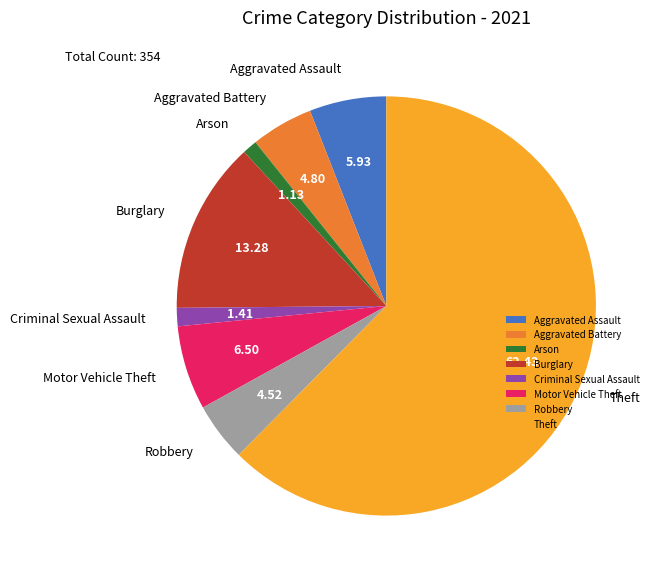

Do Aggravated Assault and Robbery together represent more than half of the pie?

No